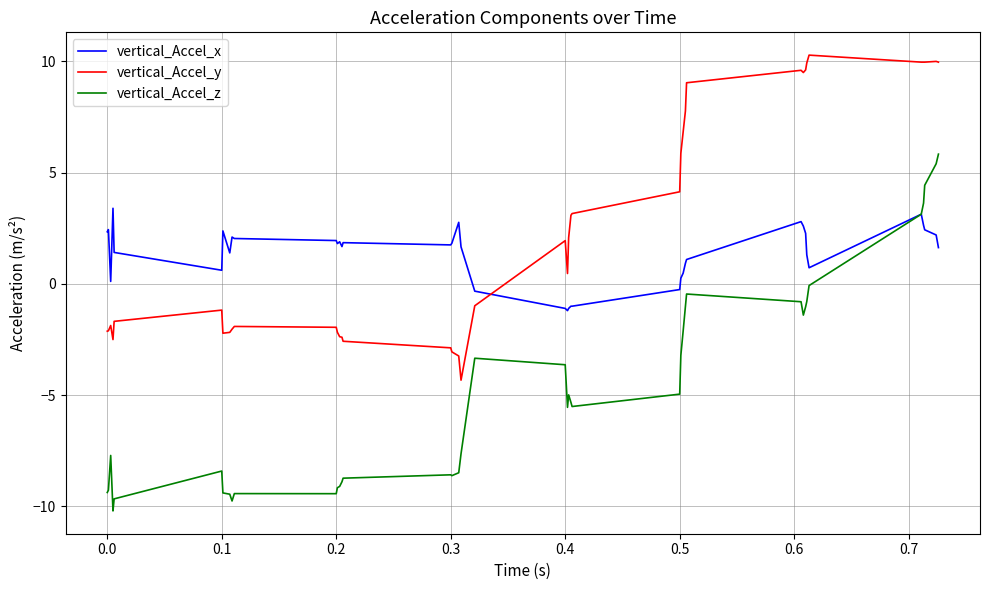

What is the difference between the second highest and minimum values in the vertical_Accel_x series?

4.3